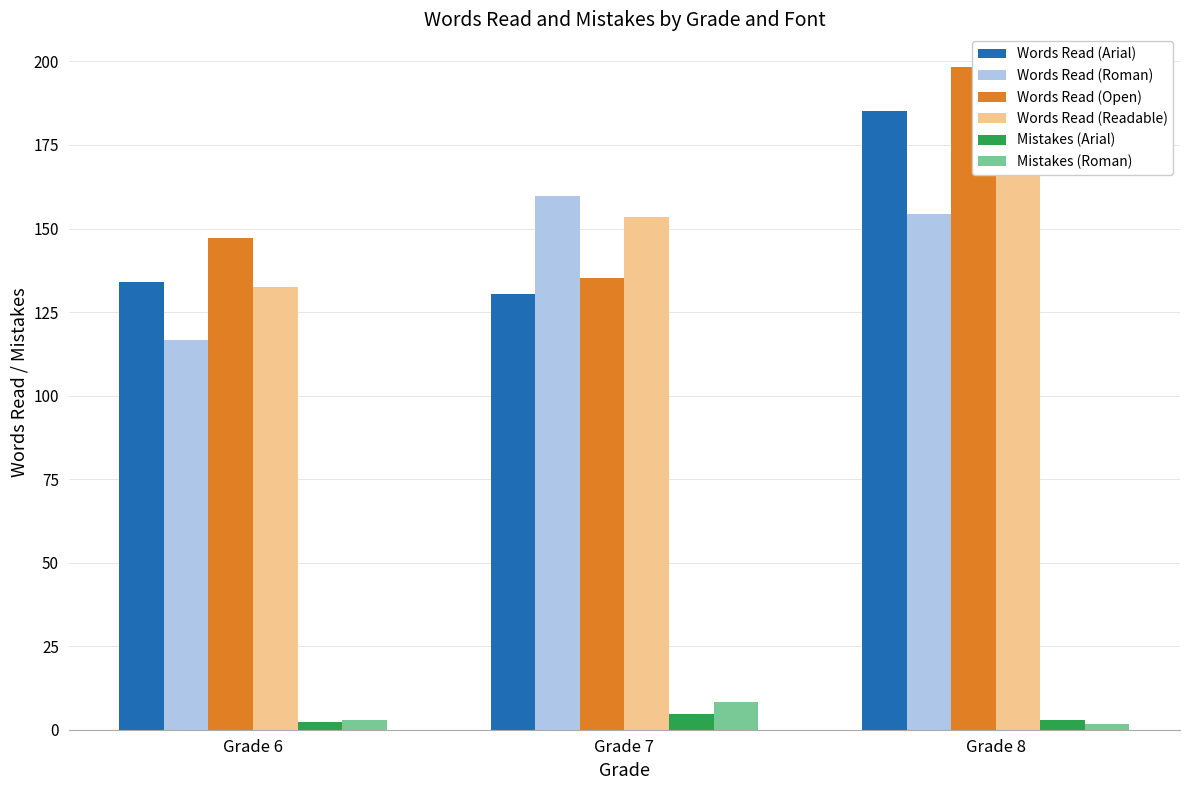

Where does the Words Read (Arial) series first go above 134?

Grade 8